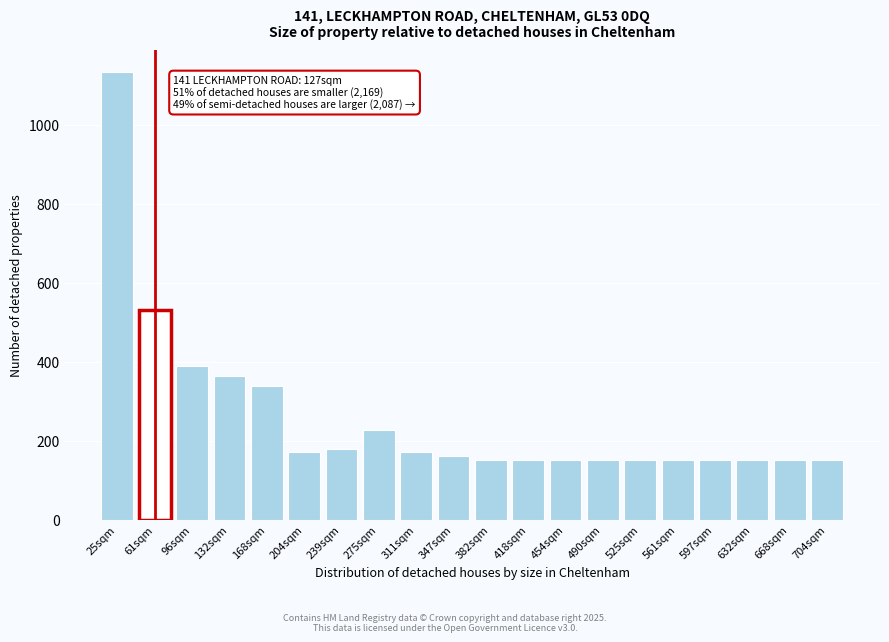

Reading left to right, transcribe all the data shown in this chart.

1132	530	388	364	338	172	178	226	172	160	150	150	150	150	150	150	150	150	150	150